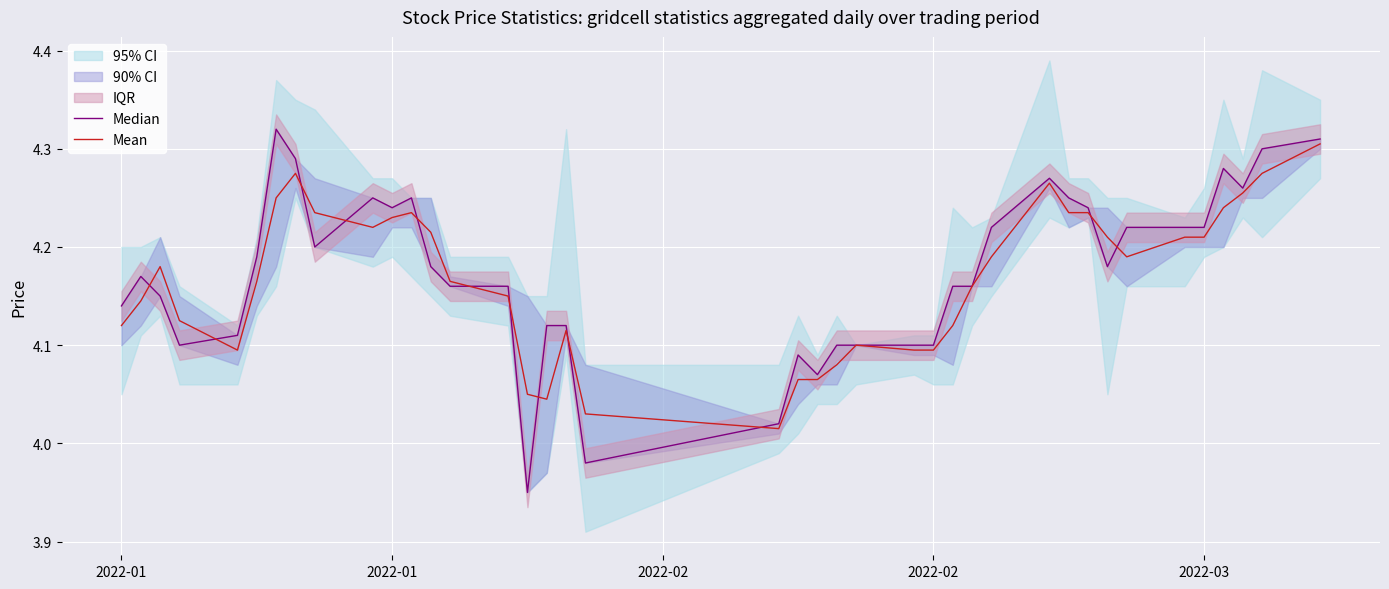

In Median, how many points are higher than both neighbors (excluding endpoints)?

7